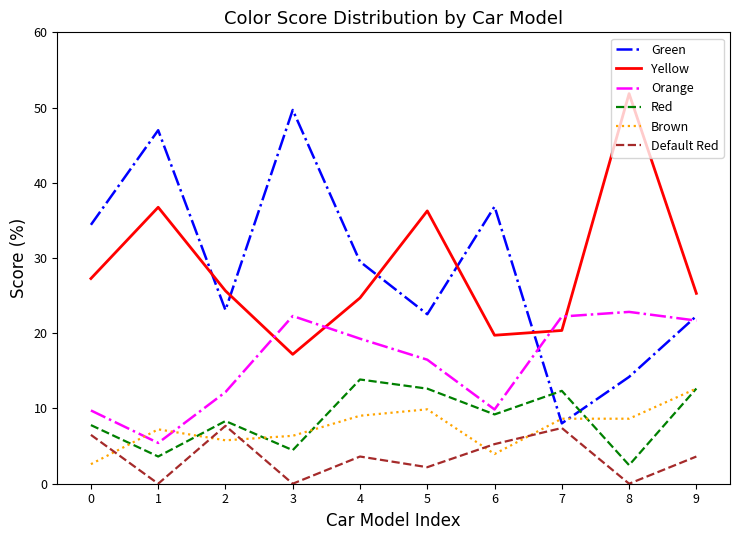

Which series changed the most between 3 and 9?

Green